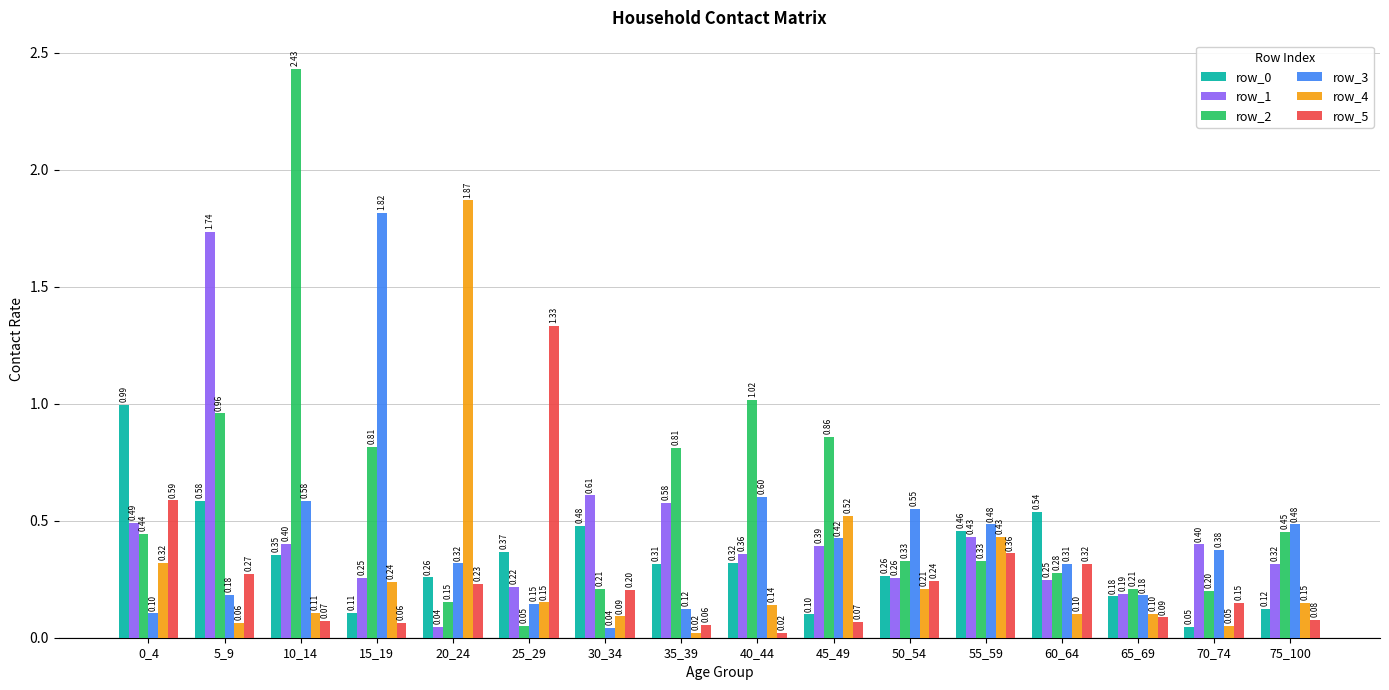

The row_0 series shows 0.1 at 45_49. True or false?

True